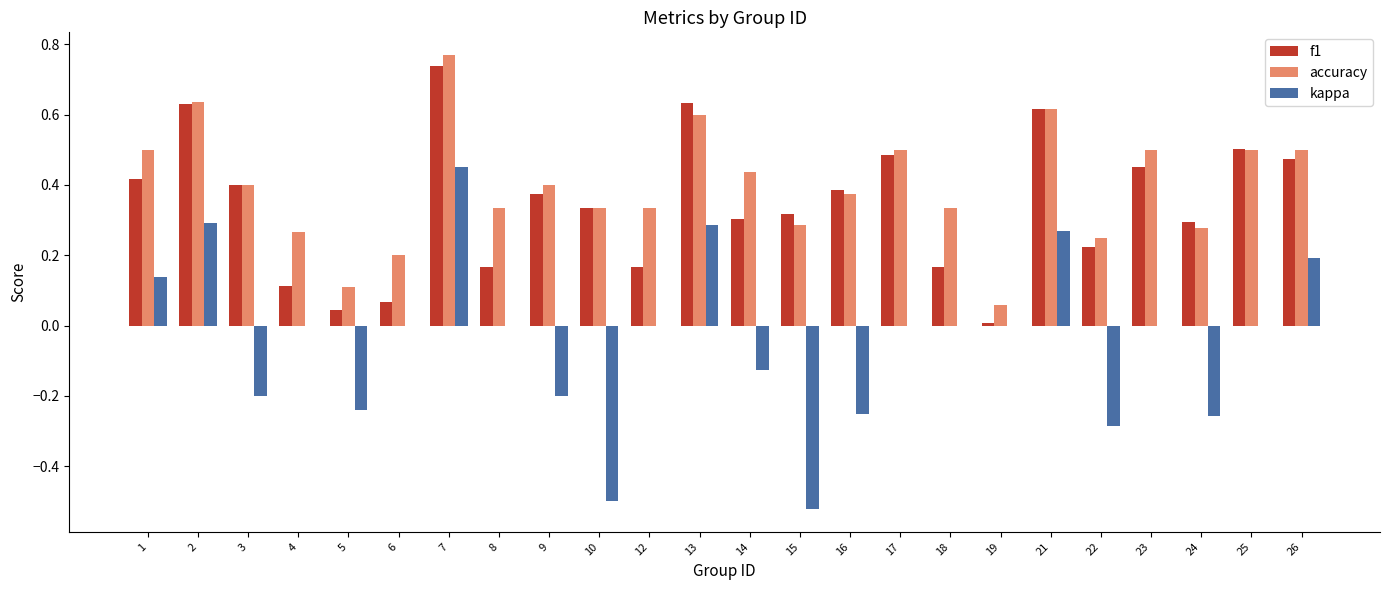

The value of accuracy at 4 is 0.4. True or false?

False